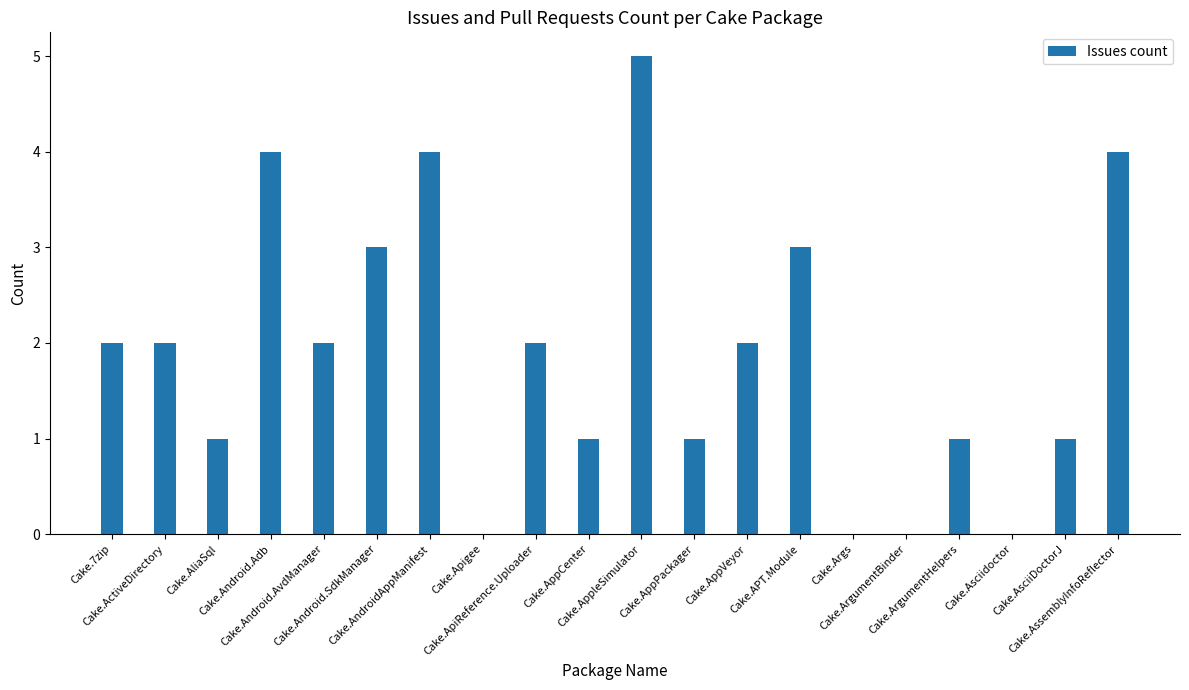

Reading left to right, extract all data points from this chart.

Cake.7zip=2	Cake.ActiveDirectory=2	Cake.AliaSql=1	Cake.Android.Adb=4	Cake.Android.AvdManager=2	Cake.Android.SdkManager=3	Cake.AndroidAppManifest=4	Cake.Apigee=0	Cake.ApiReference.Uploader=2	Cake.AppCenter=1	Cake.AppleSimulator=5	Cake.AppPackager=1	Cake.AppVeyor=2	Cake.APT.Module=3	Cake.Args=0	Cake.ArgumentBinder=0	Cake.ArgumentHelpers=1	Cake.Asciidoctor=0	Cake.AsciiDoctorJ=1	Cake.AssemblyInfoReflector=4